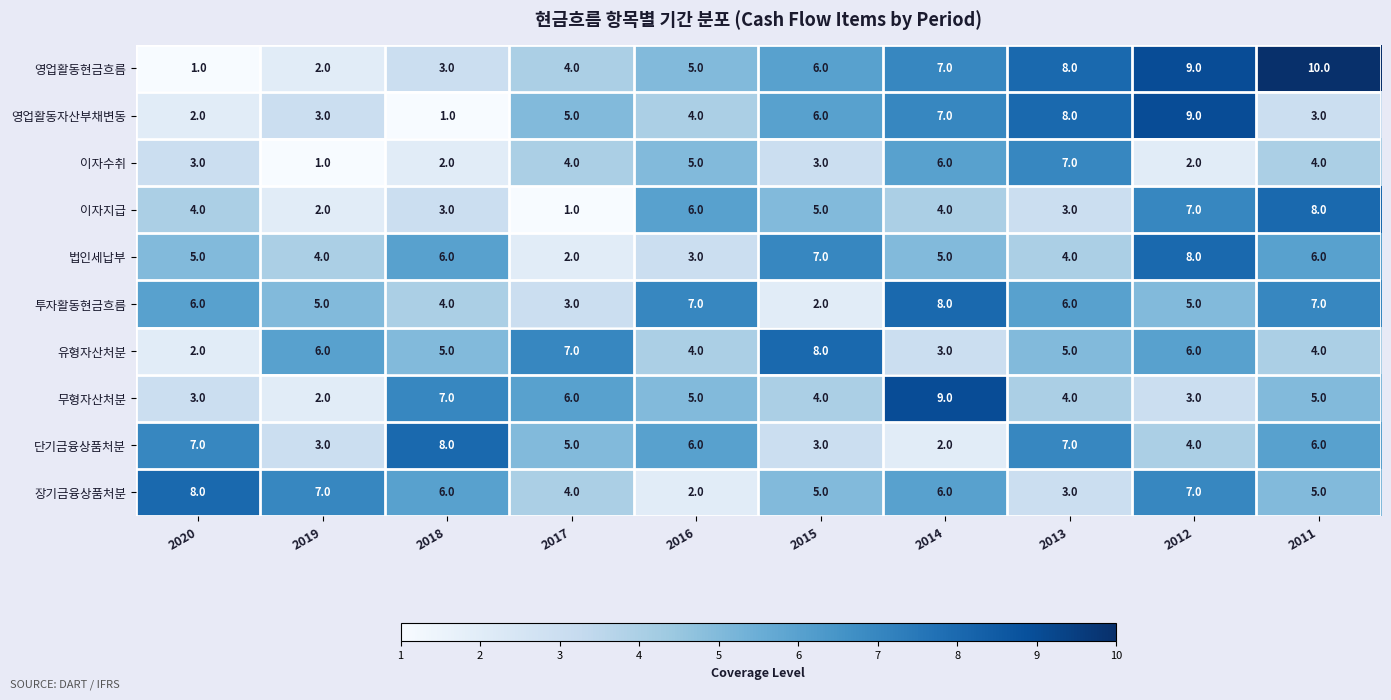

What value does the 무형자산처분 series have at 2015?

4